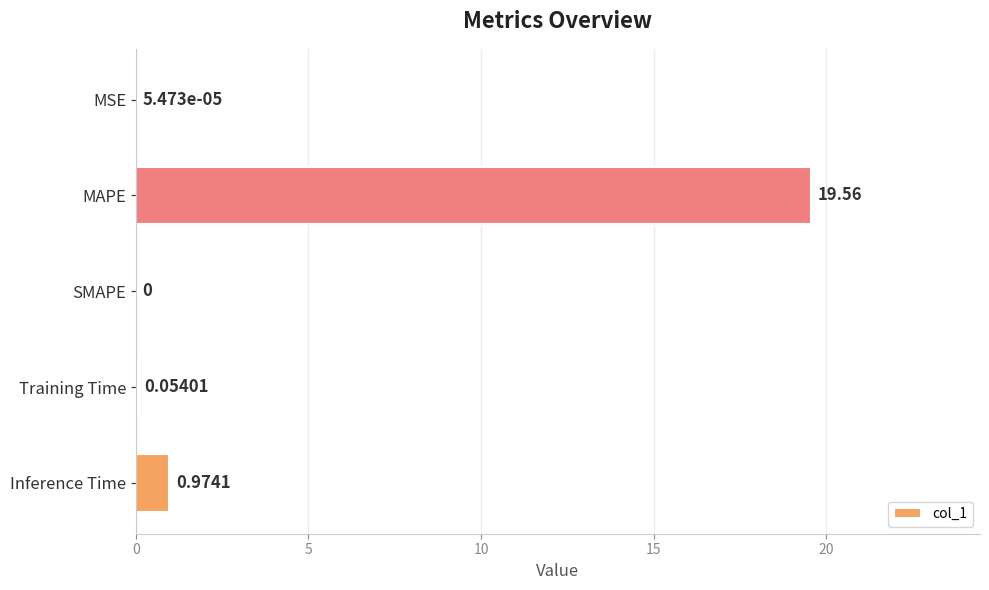

What is the average value?

4.1